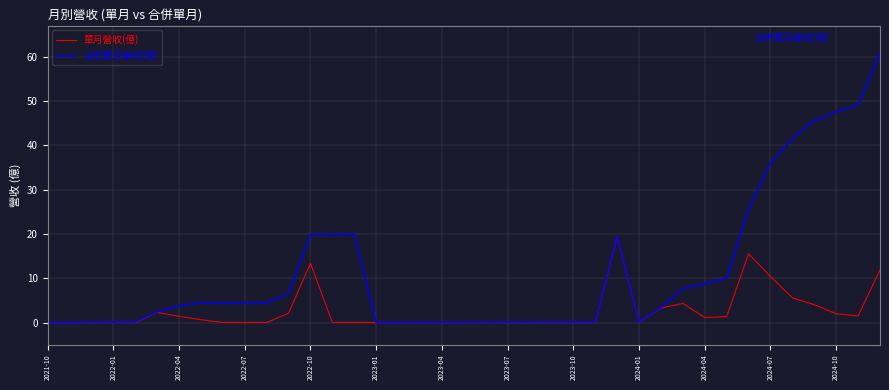

Which series has the widest spread of values?

合併單月營收(億)